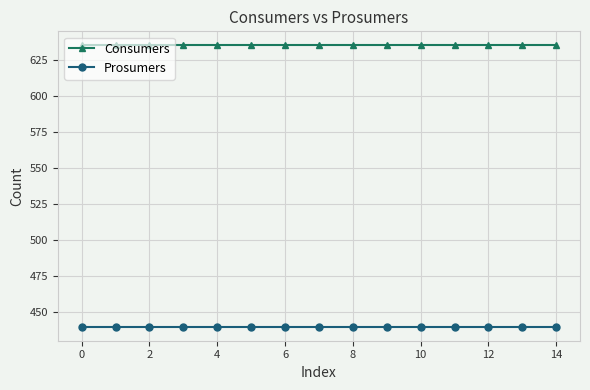

Does the chart have visible grid lines?

Yes